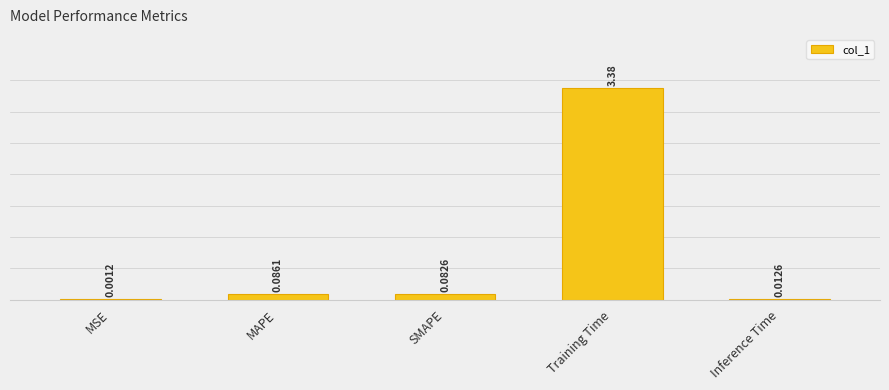

Between Training Time and MSE, which is larger?

Training Time